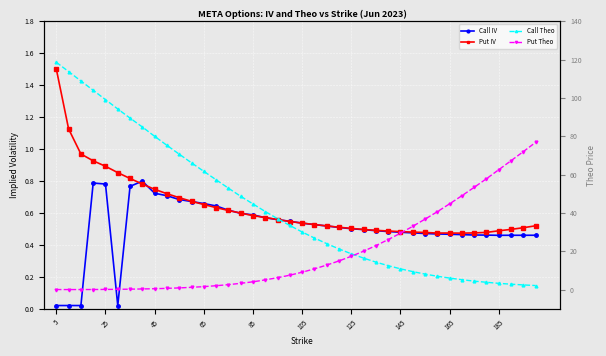

What is the maximum value shown in the chart?

118.6